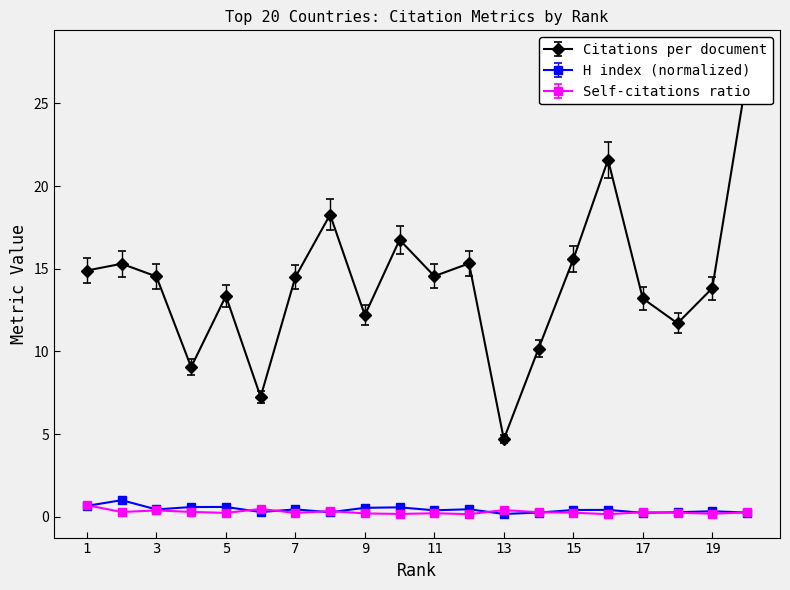

Which category has the highest value in the H index (normalized) series?

2